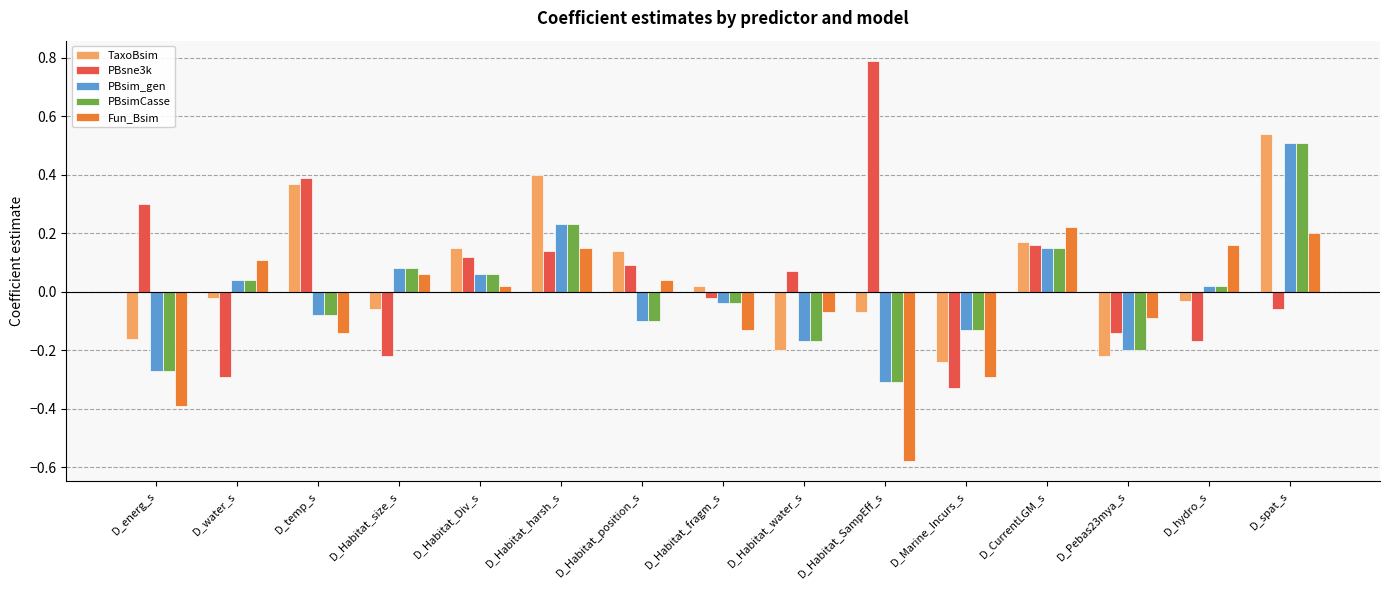

Does the chart contain any negative values?

Yes